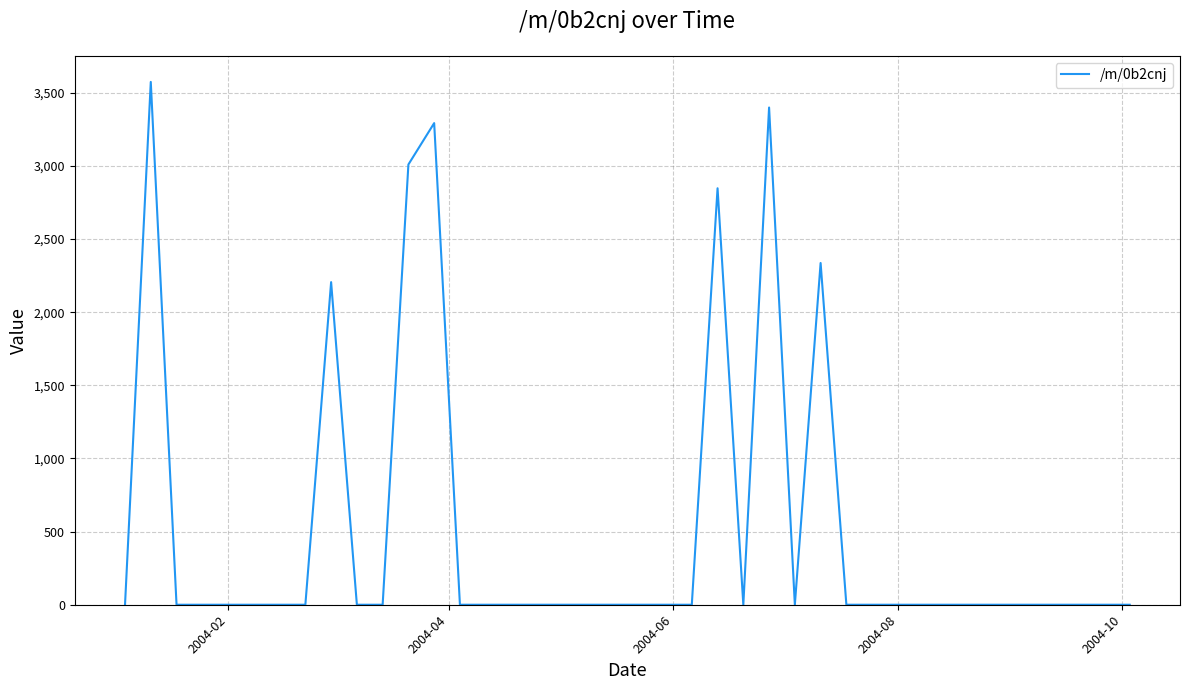

What is the maximum value shown in the chart?

3575.1